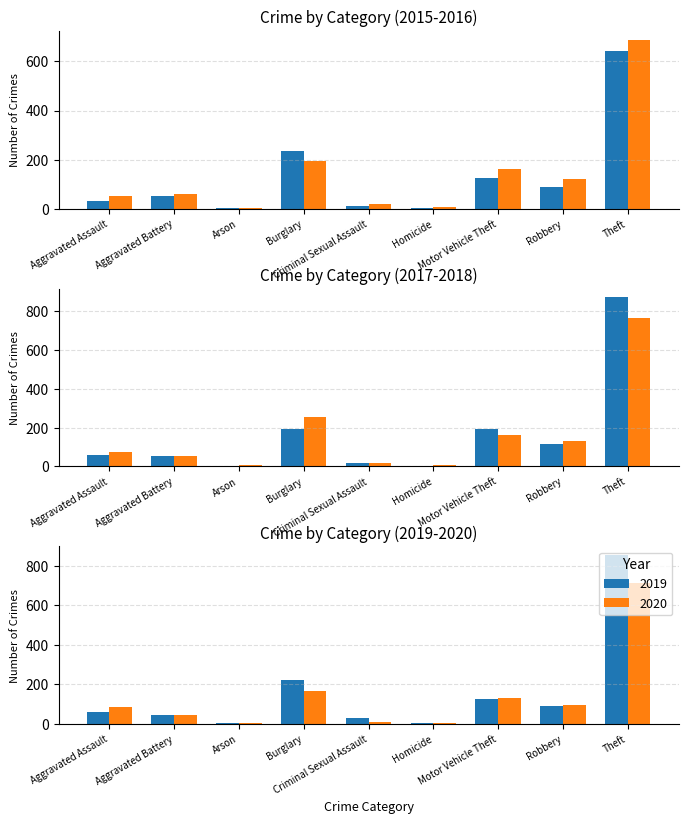

Is the value of 2017 at Theft greater than the value of 2020 at Aggravated Battery?

Yes